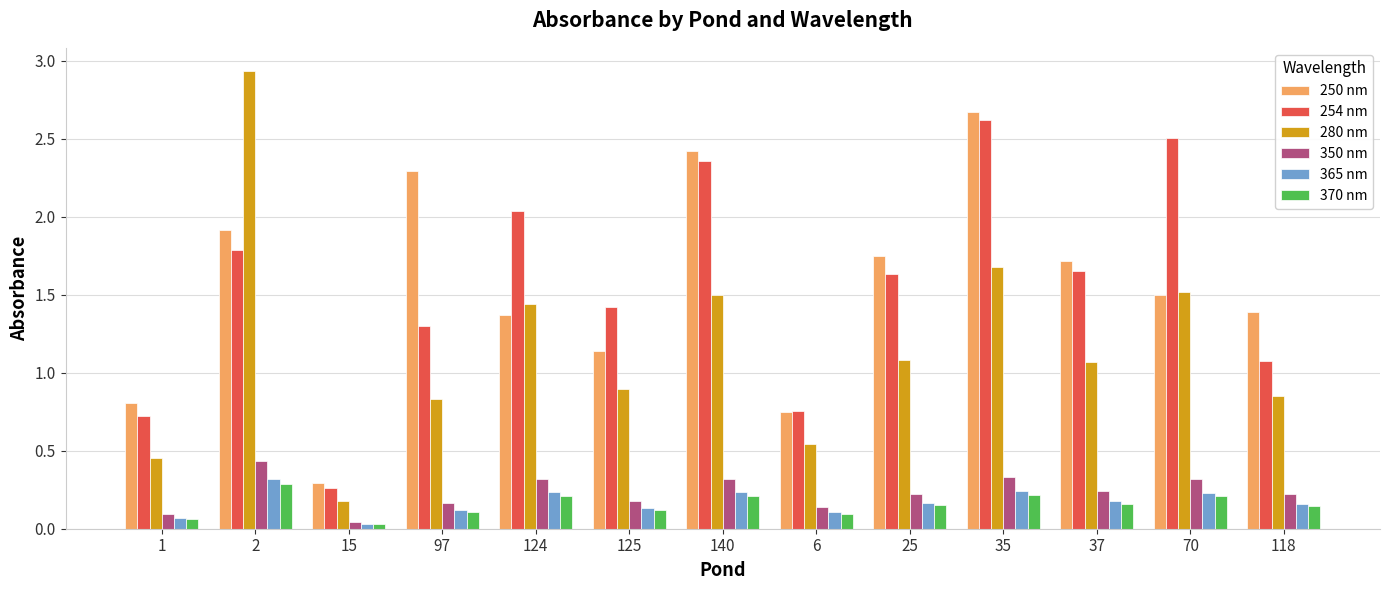

What is the label of the 4th bar from the right?

35